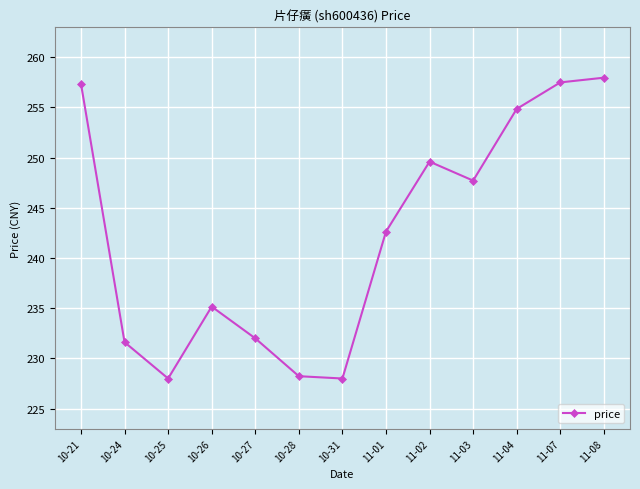

Which has a higher value, 10-25 or 11-01?

11-01